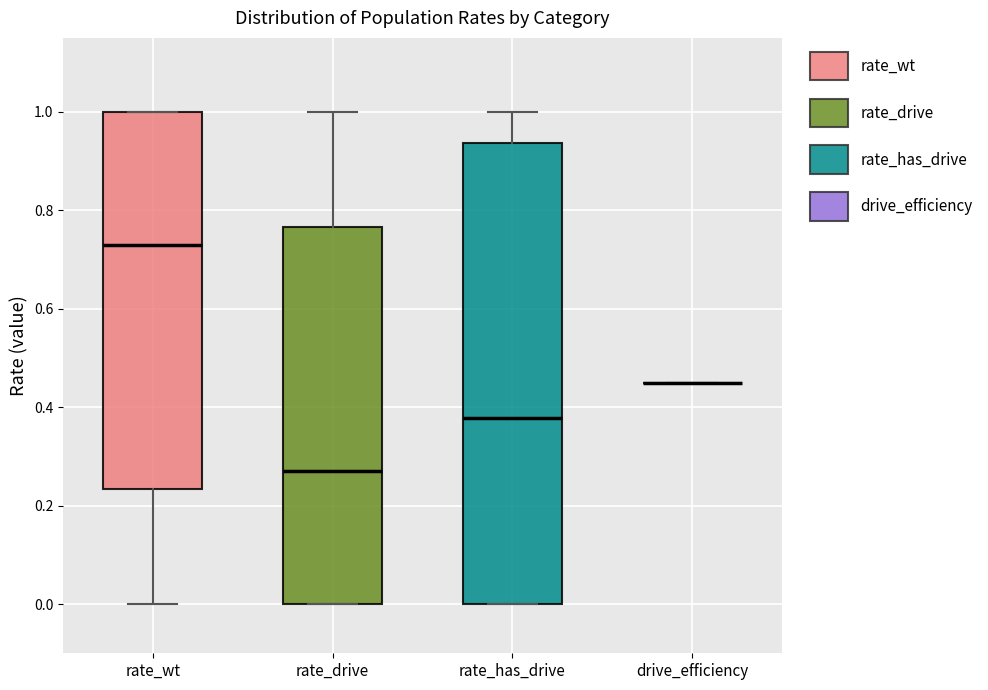

Where is the lower edge of the box for rate_drive on the y-axis? The values are not printed on the chart, so give them approximately, as read against the axis.

0.00